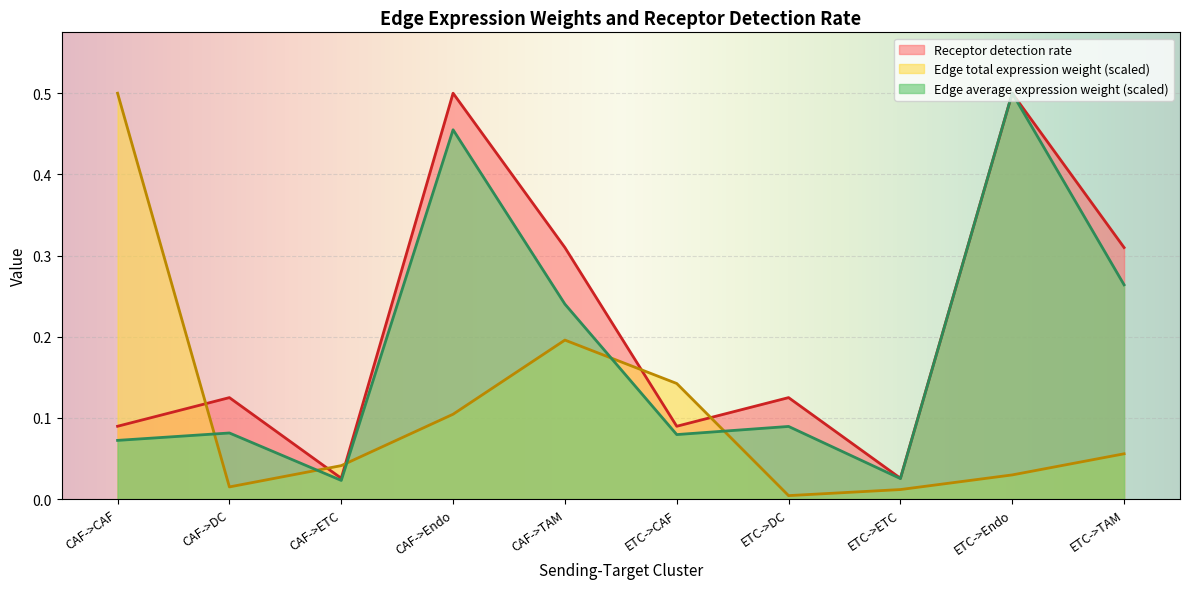

How many categories are shown in the chart?

10